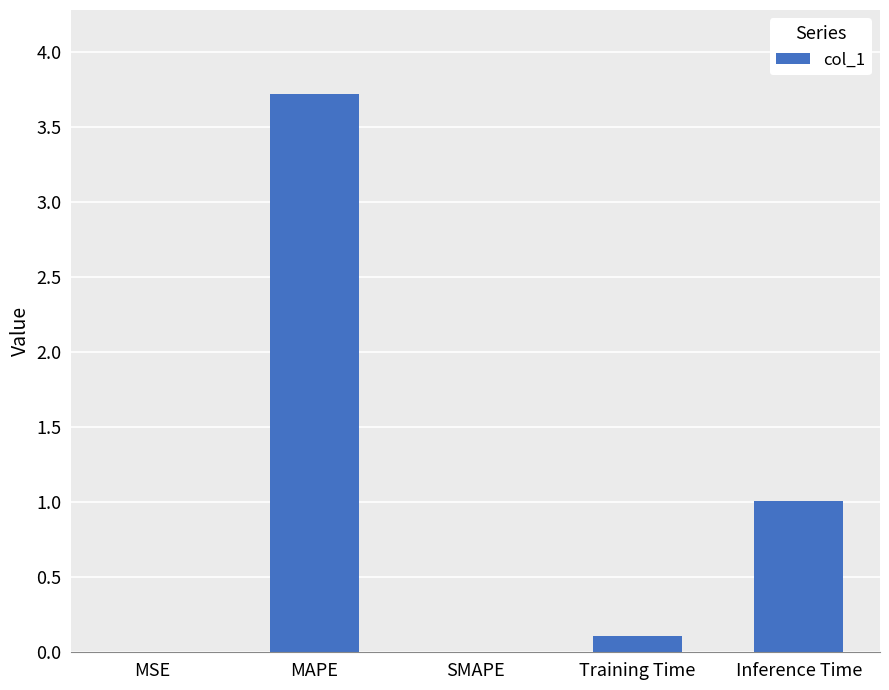

What is the change in value from Training Time to Inference Time?

+0.9